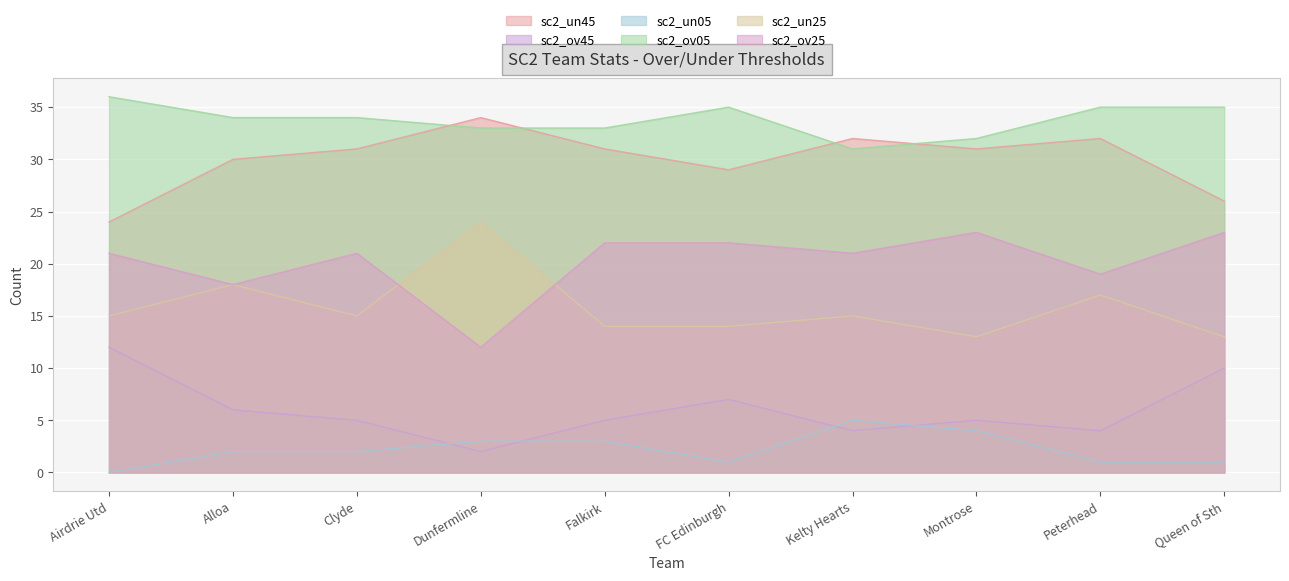

Reading left to right, what are all the values shown in this chart?

sc2_un45: 24	30	31	34	31	29	32	31	32	26
sc2_ov45: 12	6	5	2	5	7	4	5	4	10
sc2_un05: 0	2	2	3	3	1	5	4	1	1
sc2_ov05: 36	34	34	33	33	35	31	32	35	35
sc2_un25: 15	18	15	24	14	14	15	13	17	13
sc2_ov25: 21	18	21	12	22	22	21	23	19	23